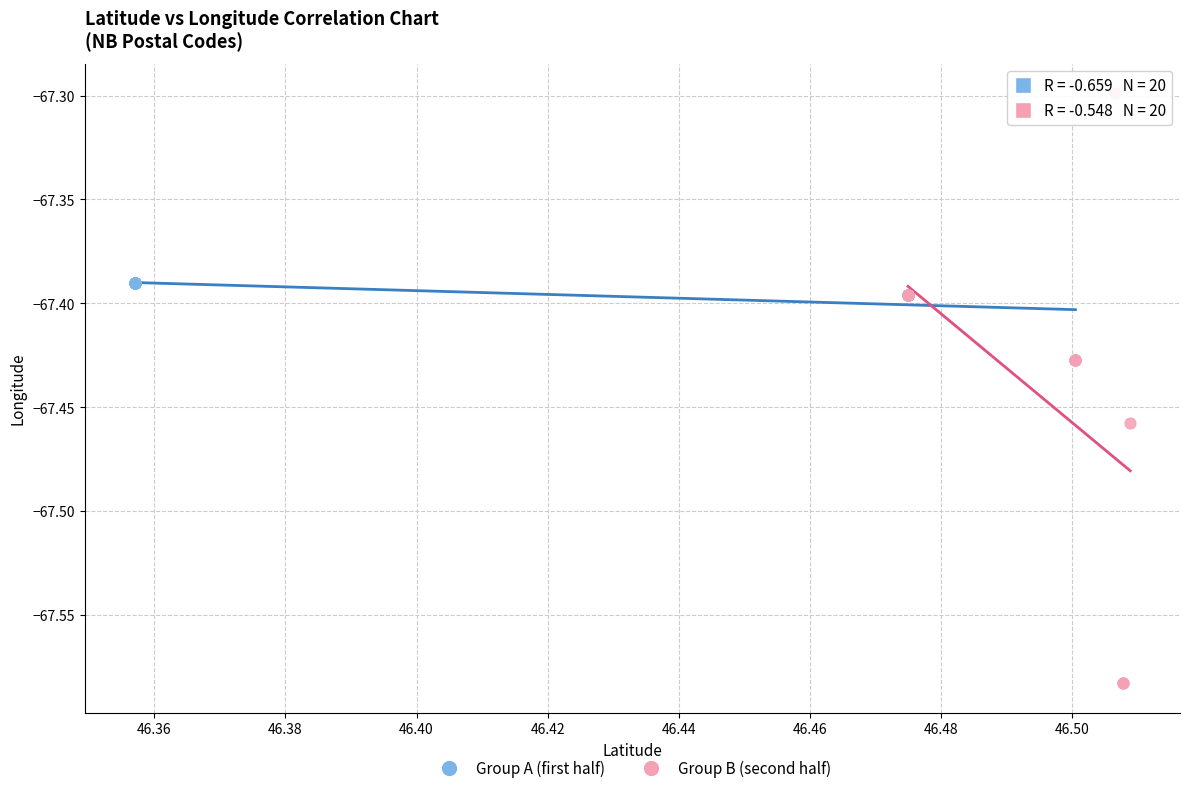

Which series contains the lowest Y value?

Group B (second half)